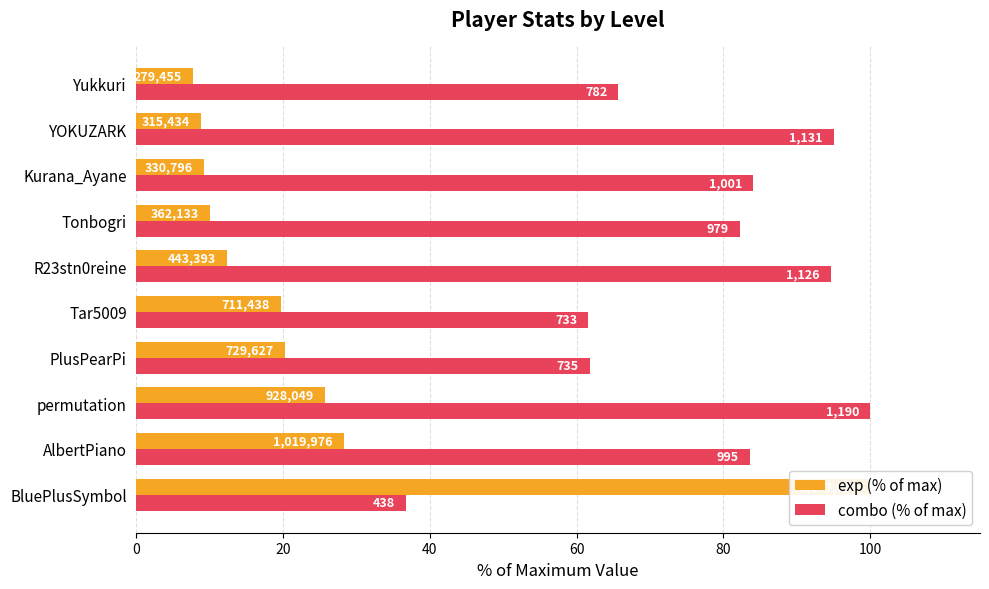

List the series in order of their peak value, highest first.

exp (% of max), combo (% of max)